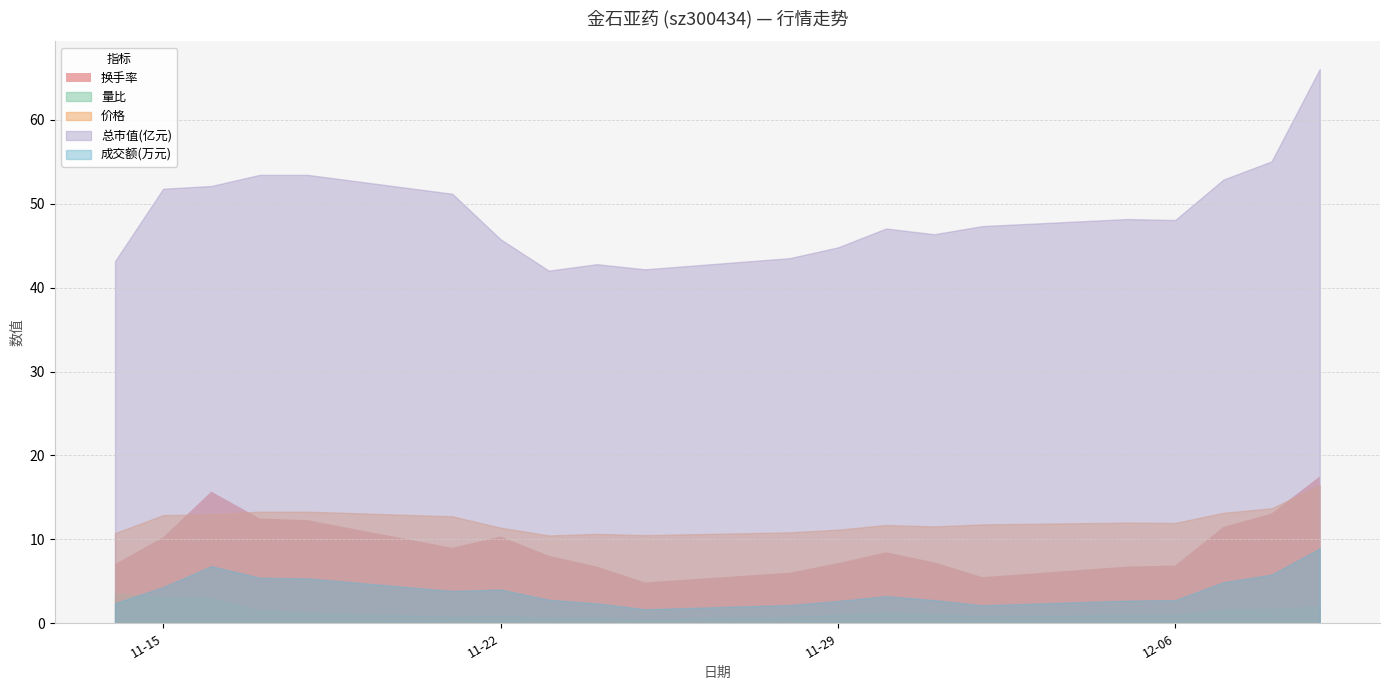

How many series are shown in this chart?

5